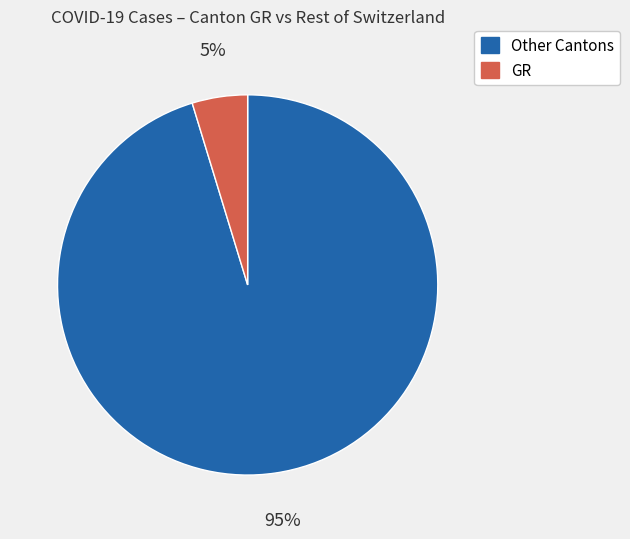

Is there a majority slice in this chart?

Yes